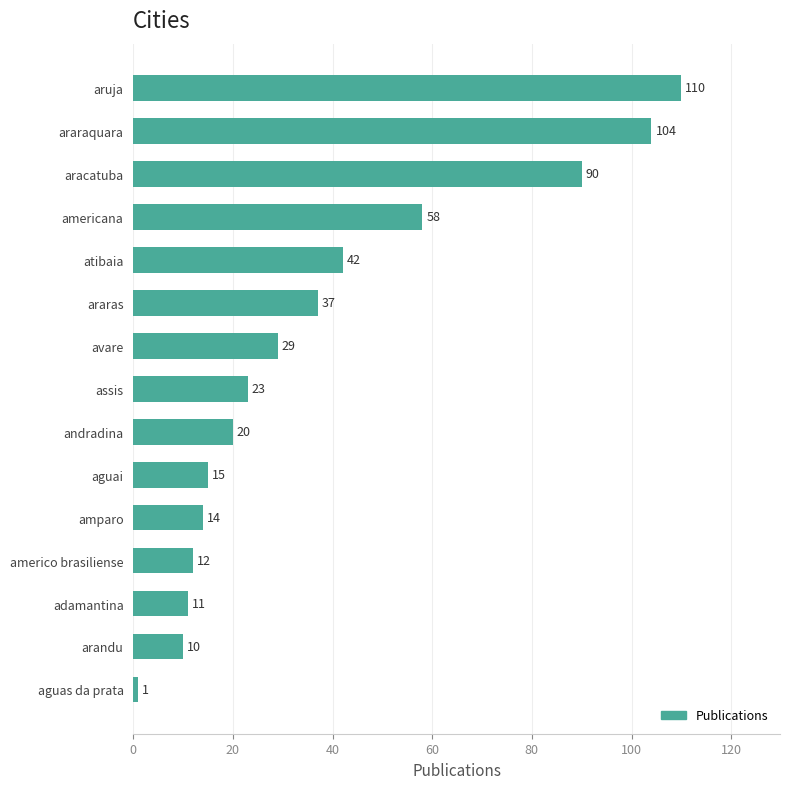

What is the average value?

38